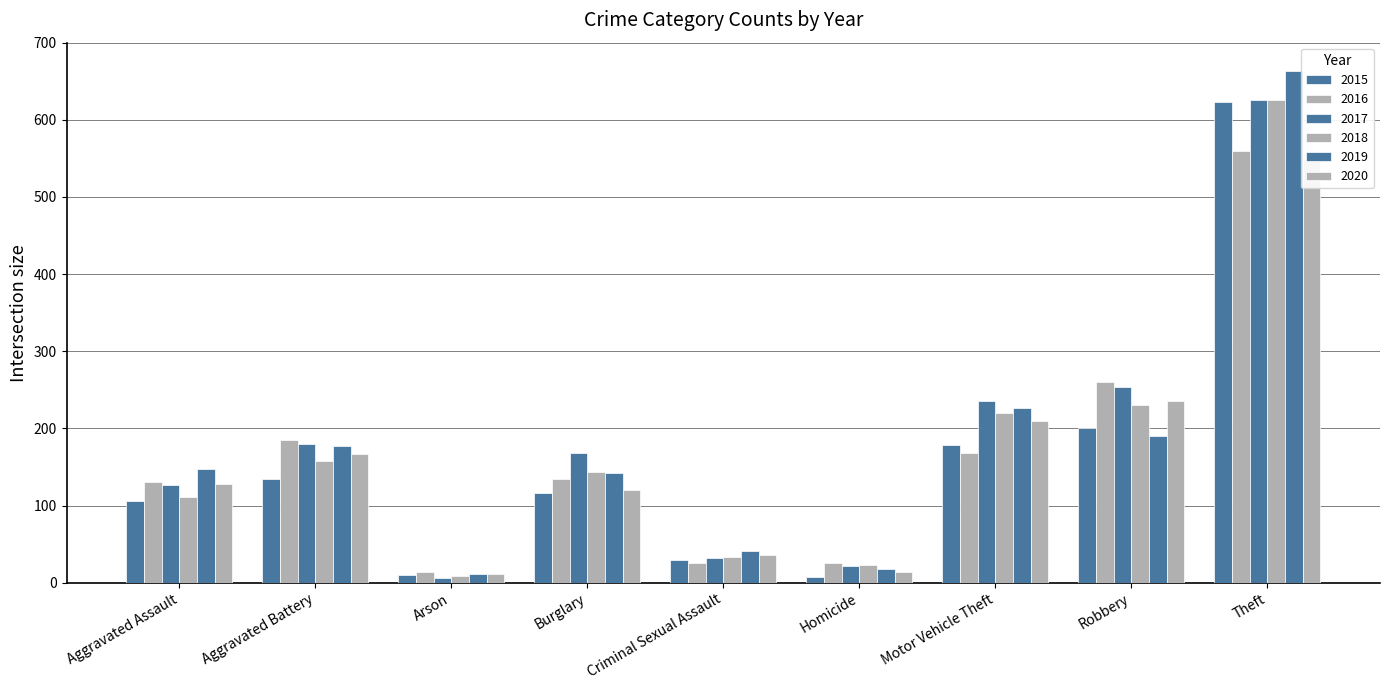

Reading left to right, what are all the values shown in this chart?

2015: 106	134	10	116	29	8	179	200	623
2016: 130	185	14	135	26	25	168	260	559
2017: 127	180	6	168	32	22	235	254	626
2018: 111	158	9	144	33	23	220	230	626
2019: 147	177	11	142	41	18	227	190	663
2020: 128	167	11	120	36	14	209	236	549